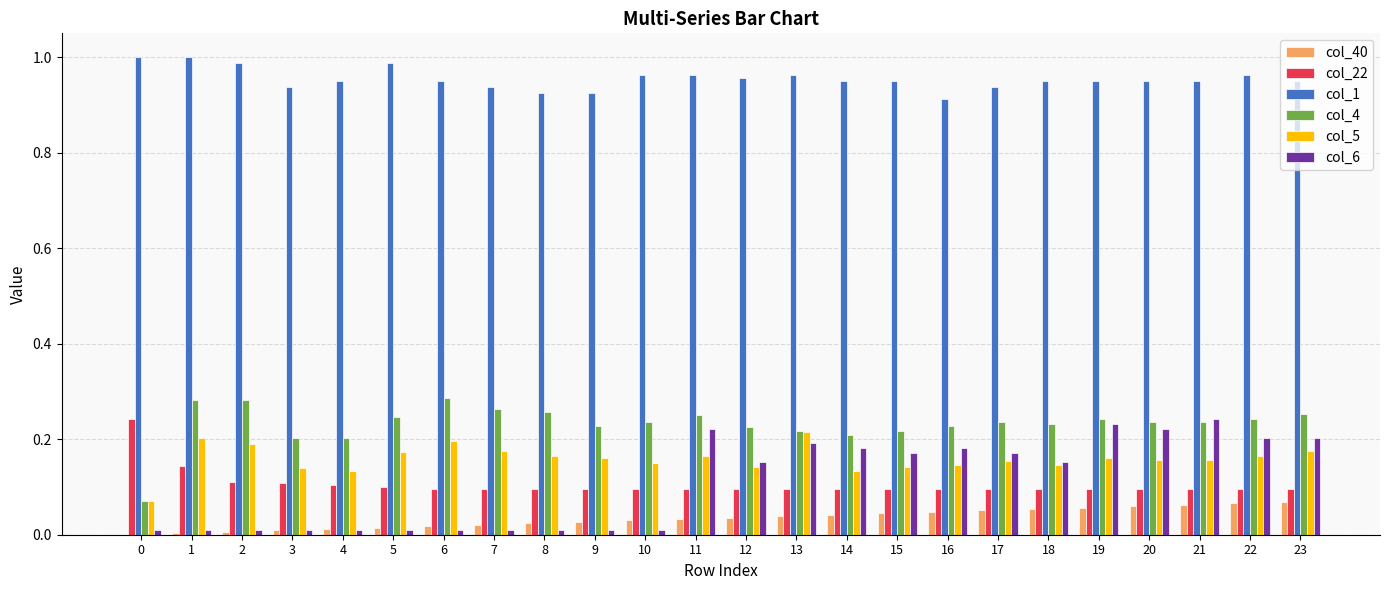

The col_5 series shows 0.2 at 22. True or false?

True